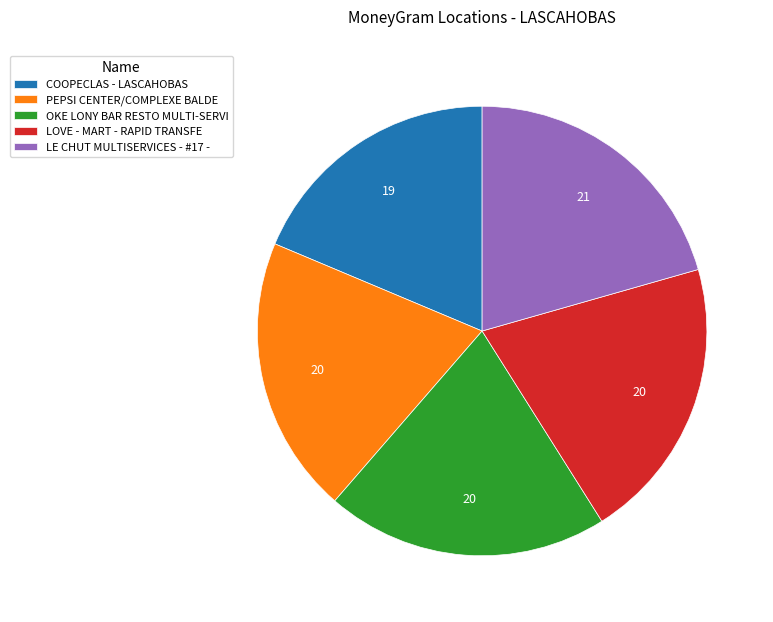

Does COOPECLAS - LASCAHOBAS represent more than half of the total?

No